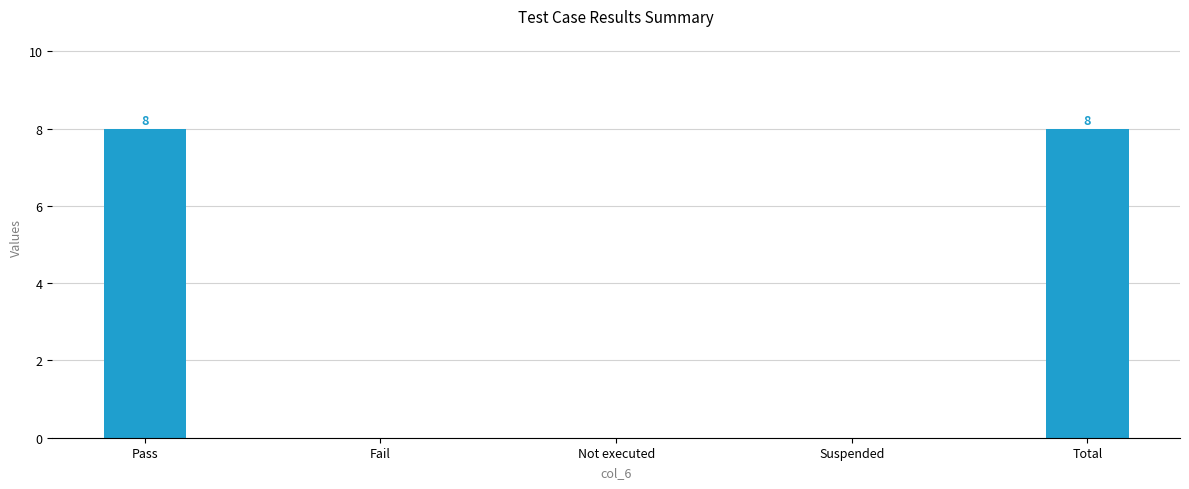

How many data points does each series have?

5